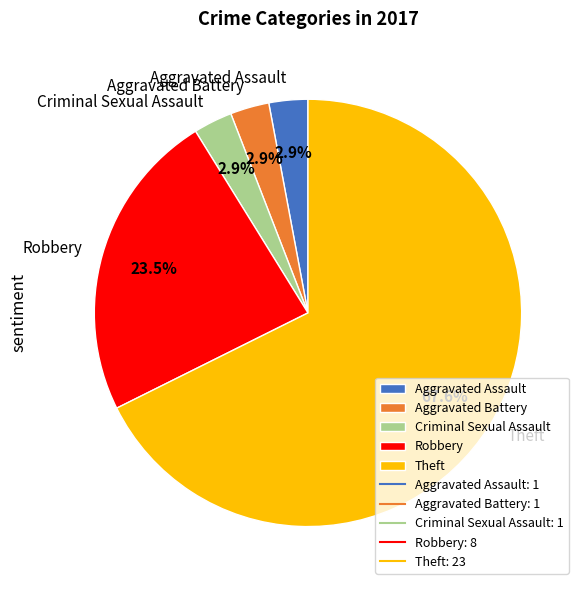

How many slices are in this pie chart?

5